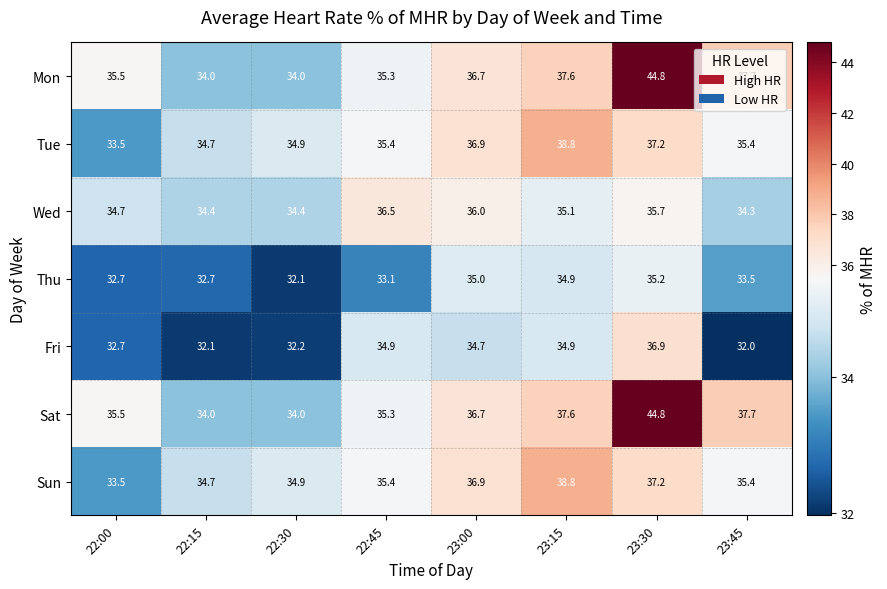

Which series changed the most between 22:45 and 23:45?

Fri